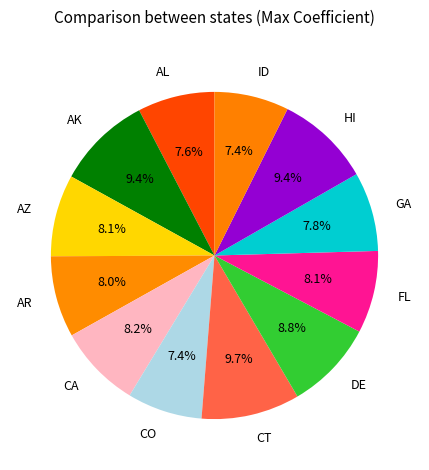

To the nearest percent, what percentage of the pie is AK?

9%